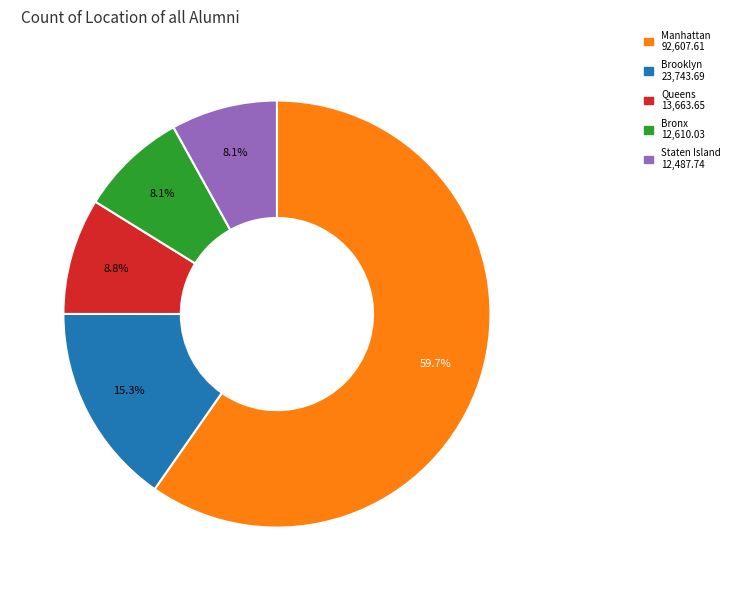

How many segments does this pie chart have?

5